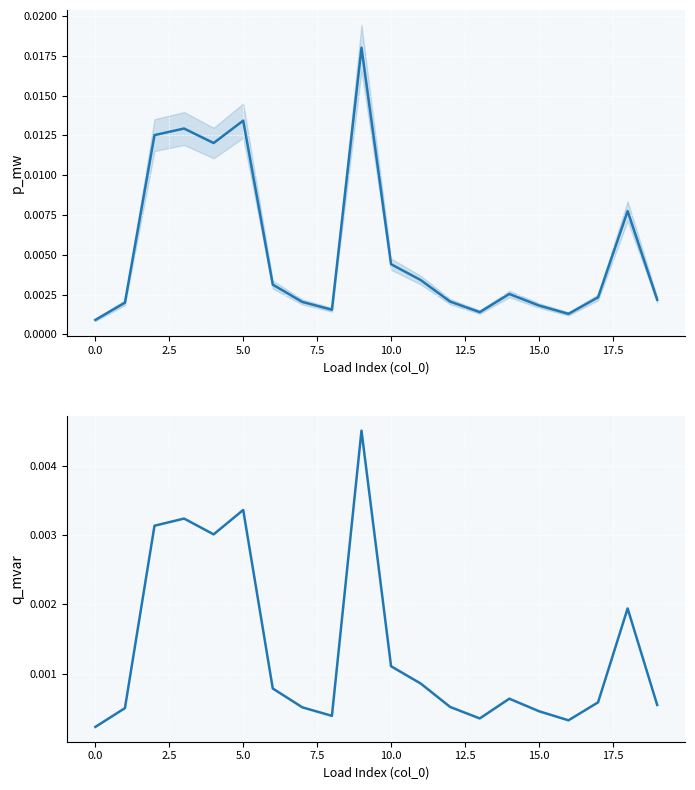

Rank the series by their maximum value, from highest to lowest.

p_mw, q_mvar